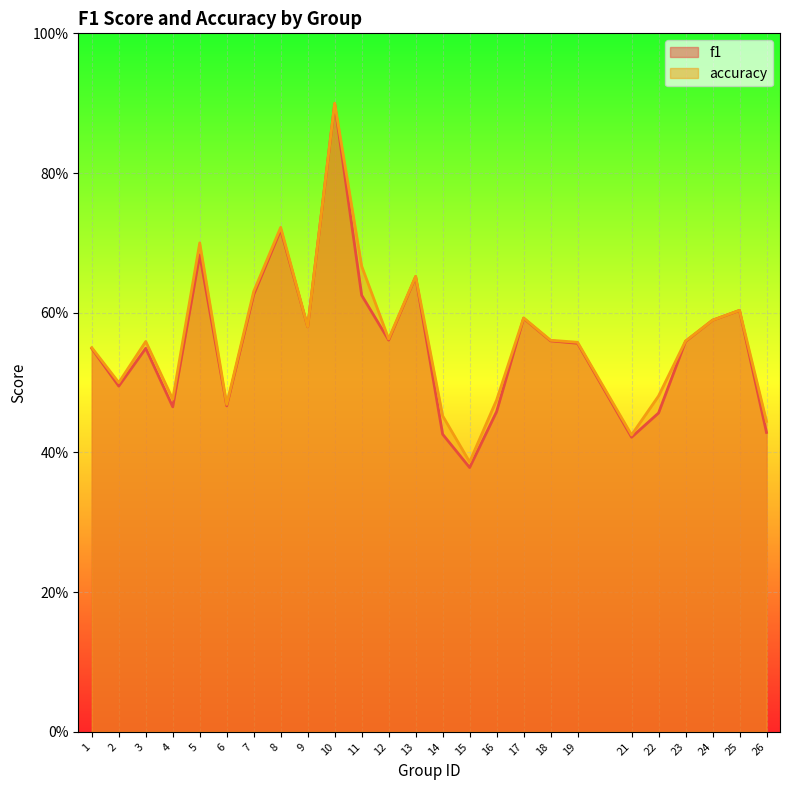

Which series has the largest total across all categories?

accuracy